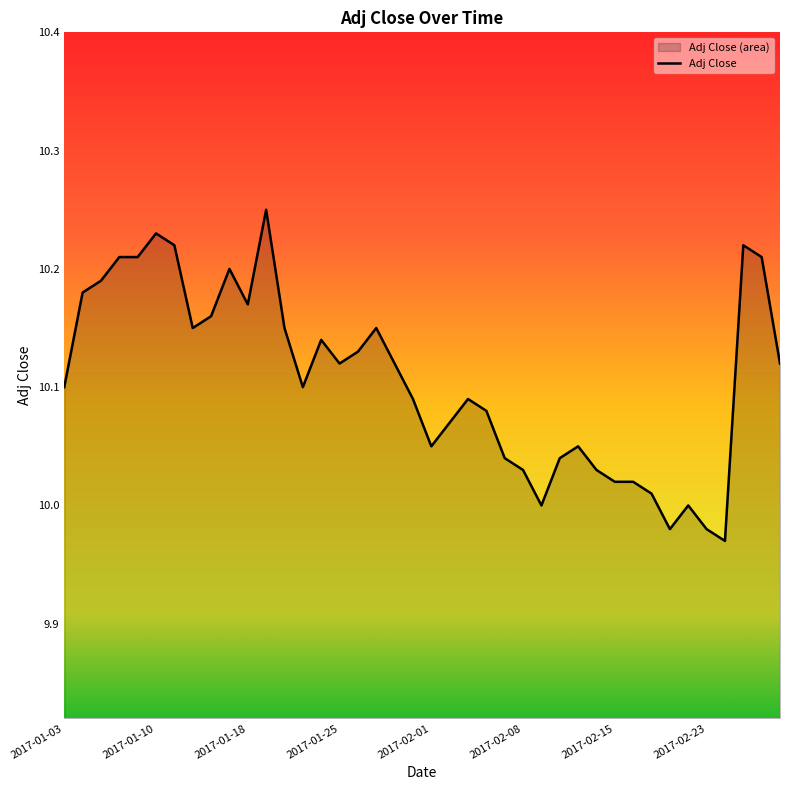

Where does the data first go above 10?

2017-01-03